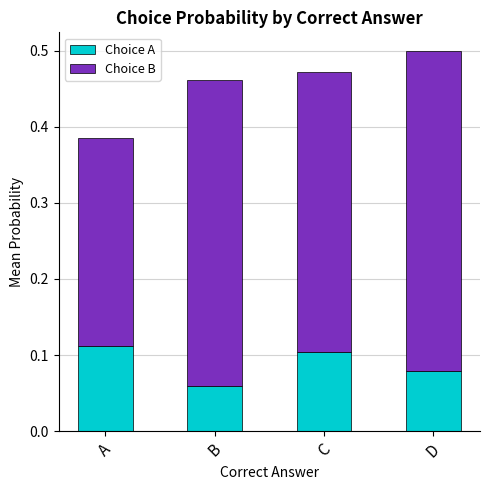

True or false: Choice A has a value of 0.1 at D.

True